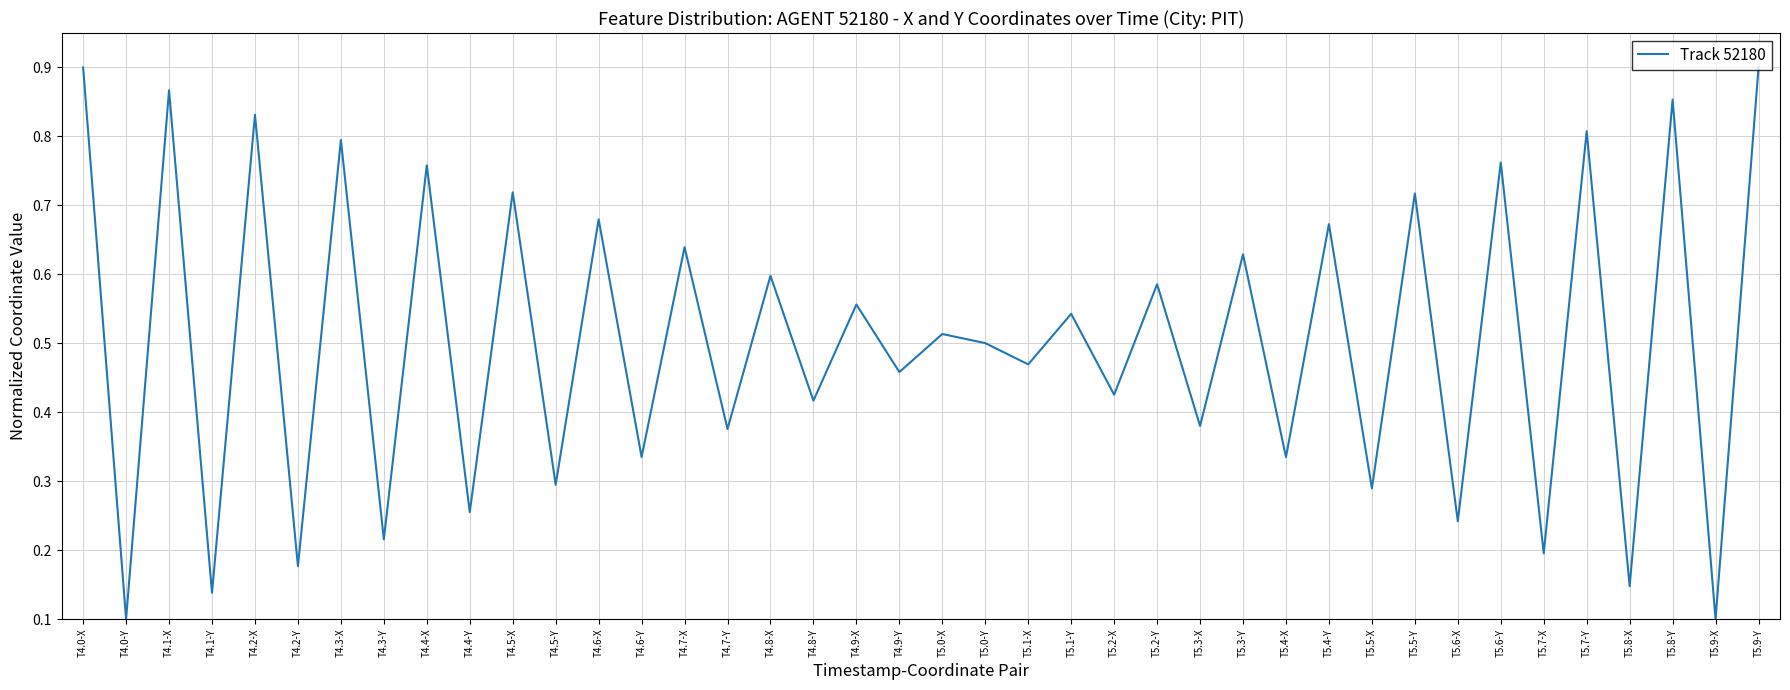

How many categories are shown in the chart?

40